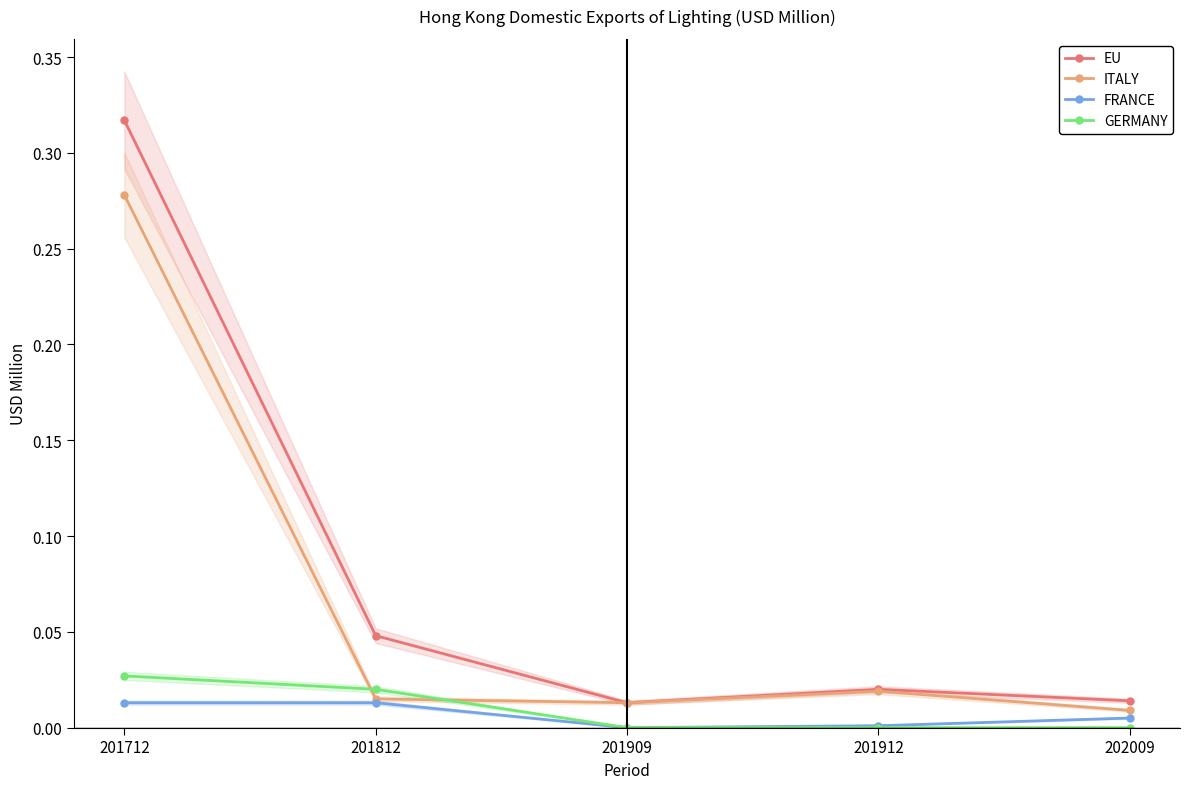

Which series has the largest total across all categories?

EU